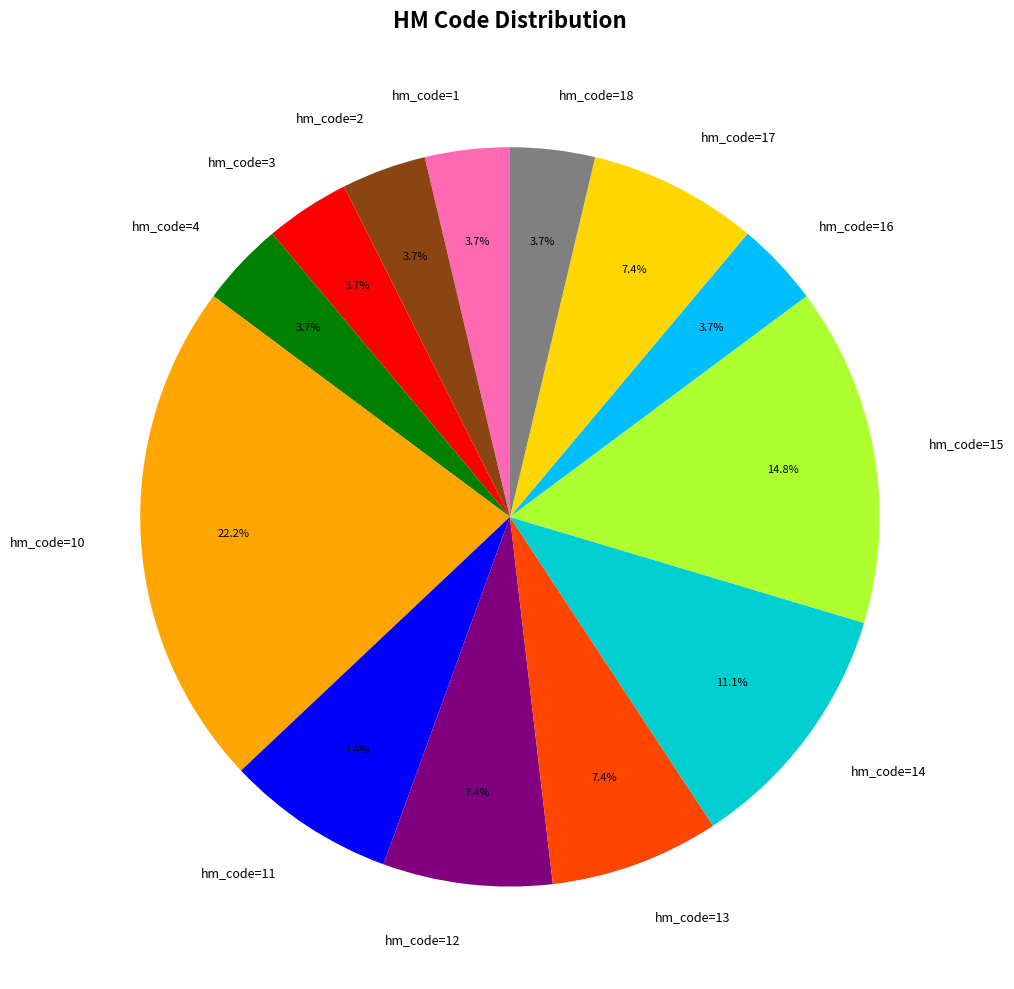

To the nearest percent, what percentage of the pie is hm_code=16?

4%